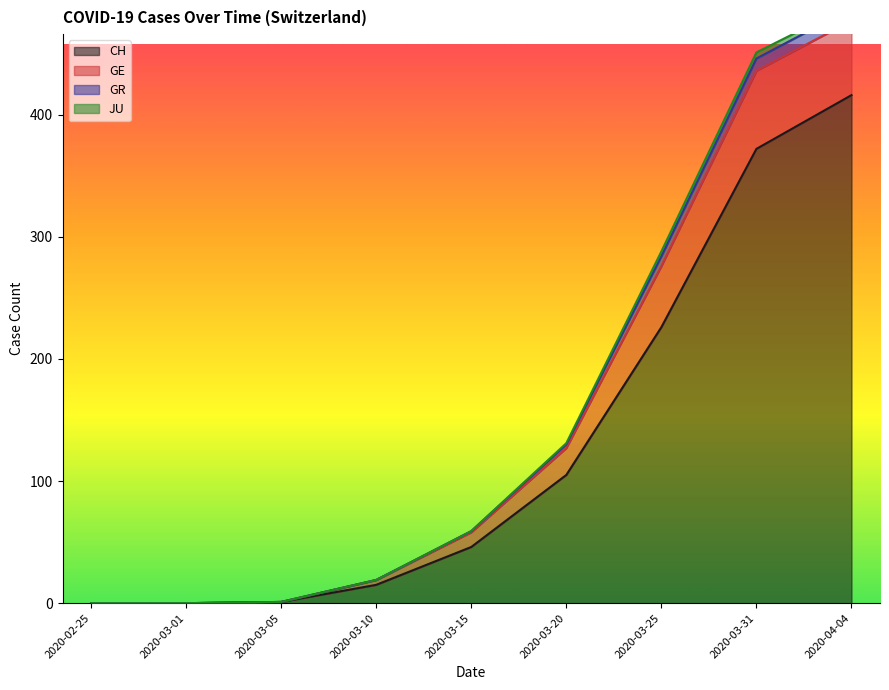

What is the difference between the GE values at 2020-03-05 and 2020-02-25?

1